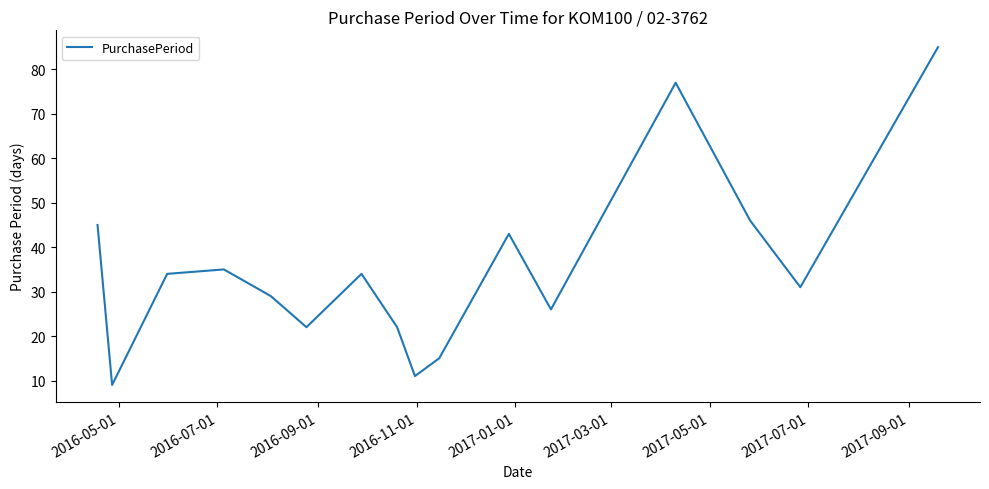

What is the maximum value shown in the chart?

85